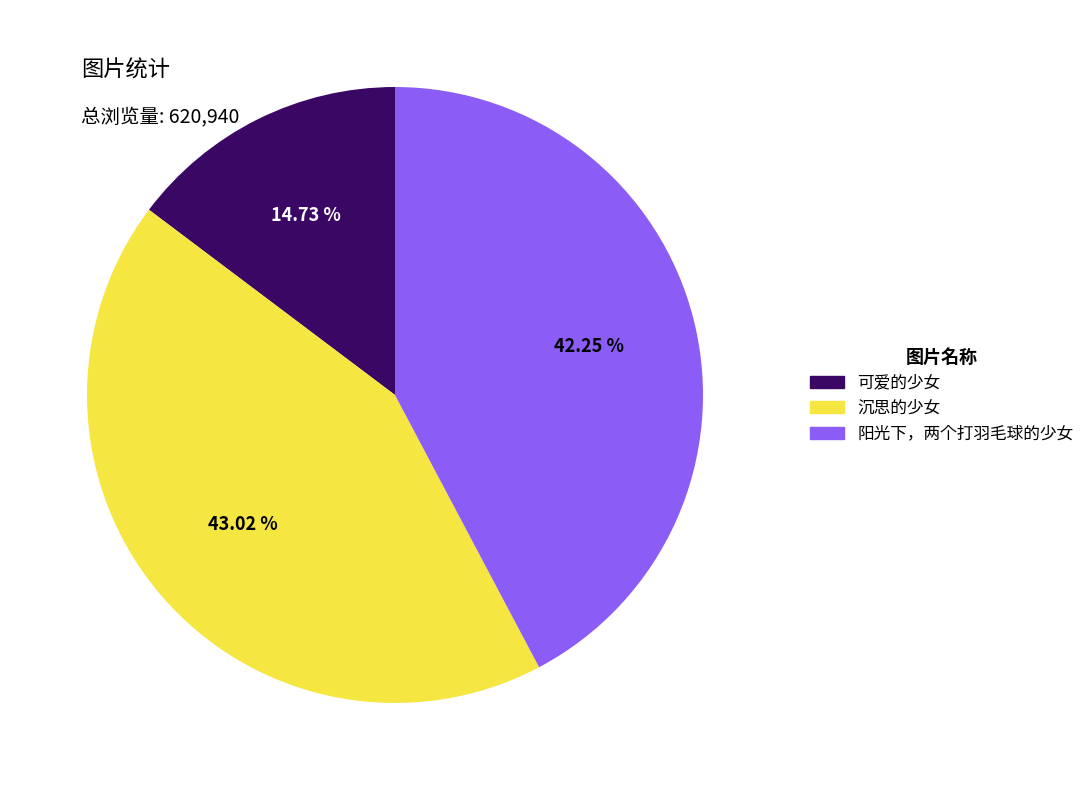

Does any single category account for the majority?

No